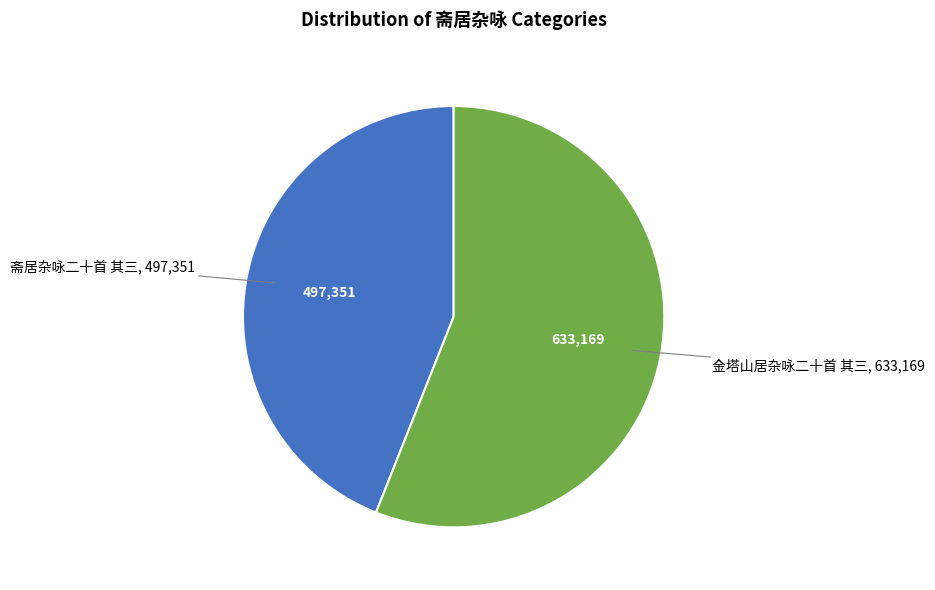

Is it true that 斋居杂咏二十首 其三 is 37% of the pie?

False